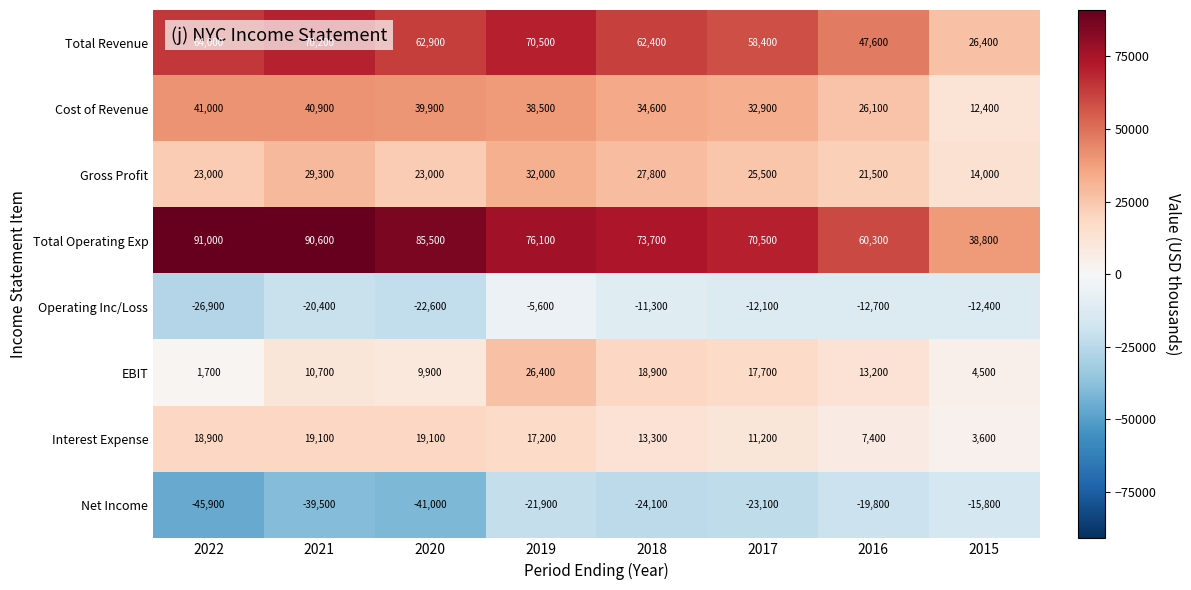

What is the difference between the second highest and minimum values in the Operating Inc/Loss series?

15600